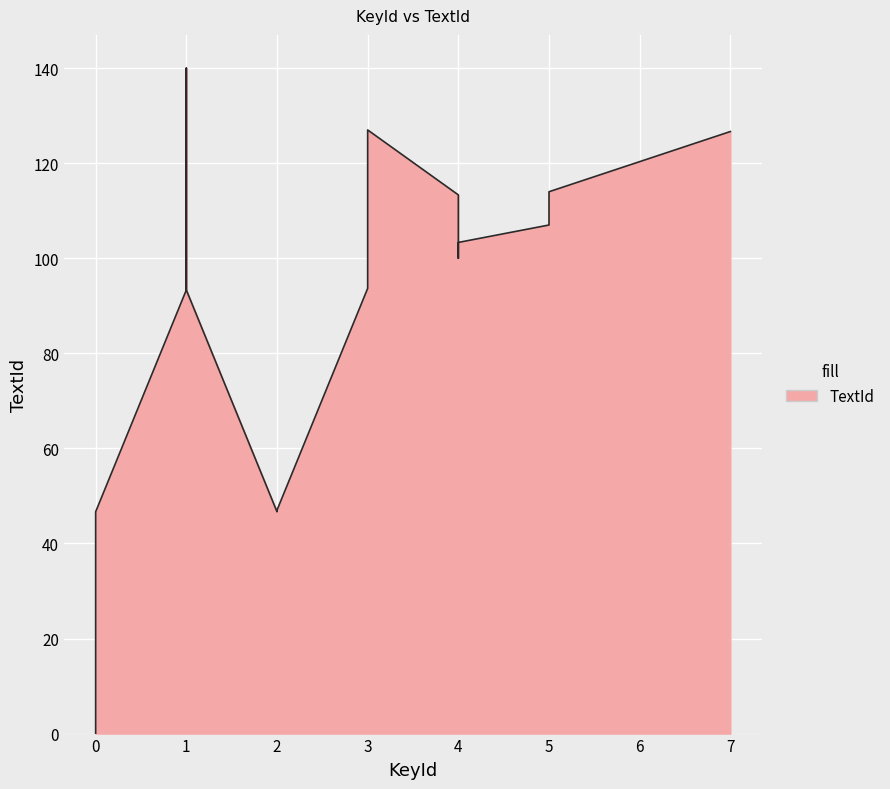

What is the difference between the values at 4 and 5?

10